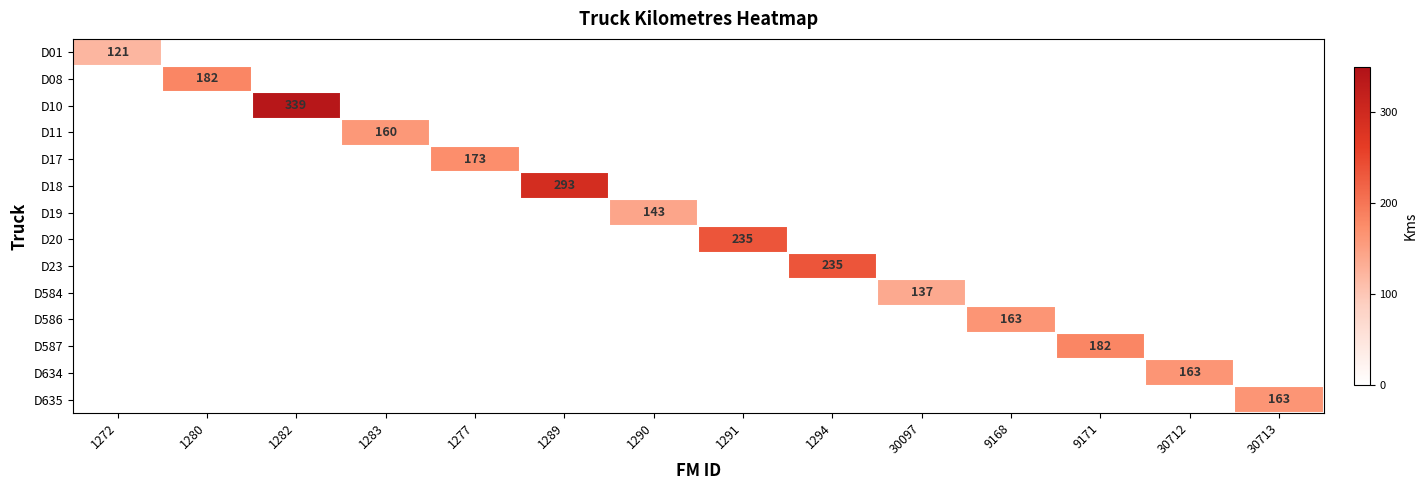

How many series are shown in this chart?

14